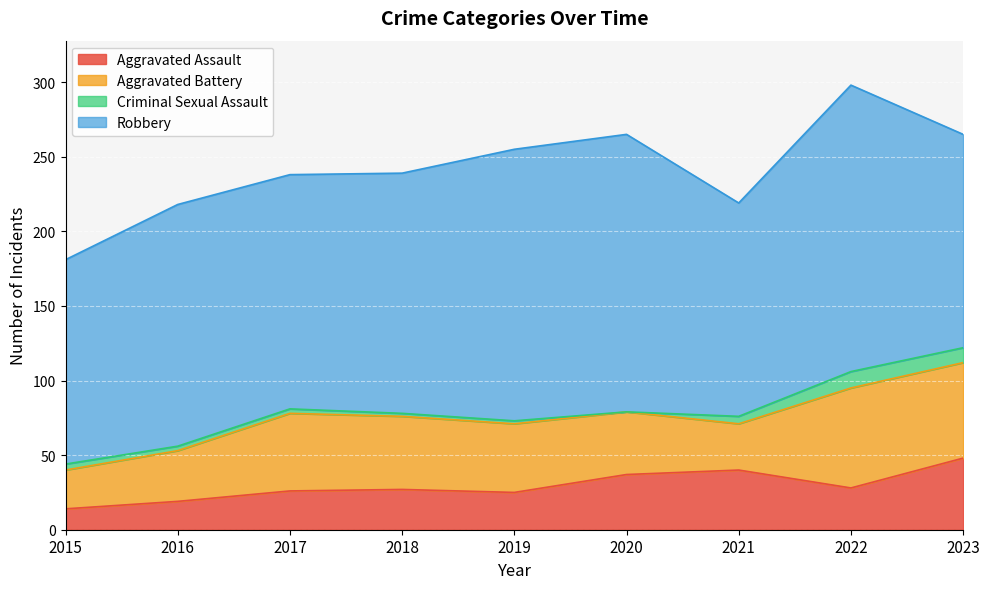

Between 2017 and 2023, which series saw the biggest shift?

Aggravated Assault